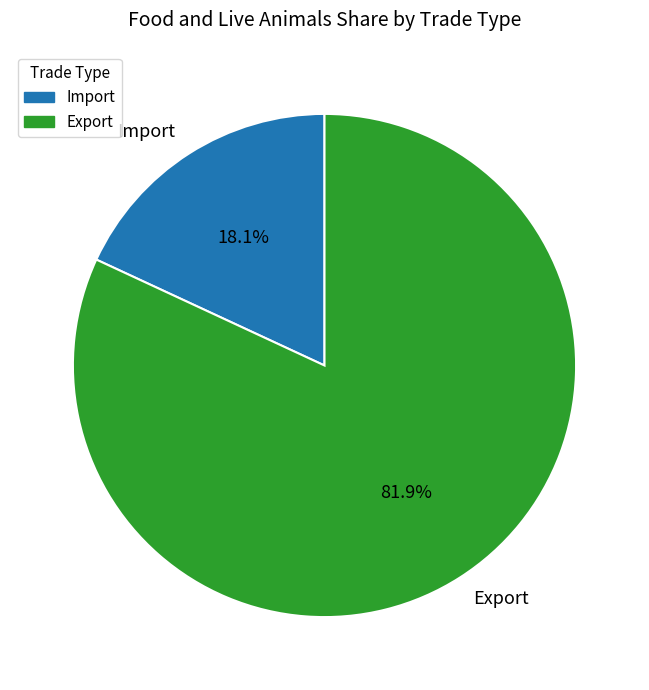

What is the majority slice?

Export